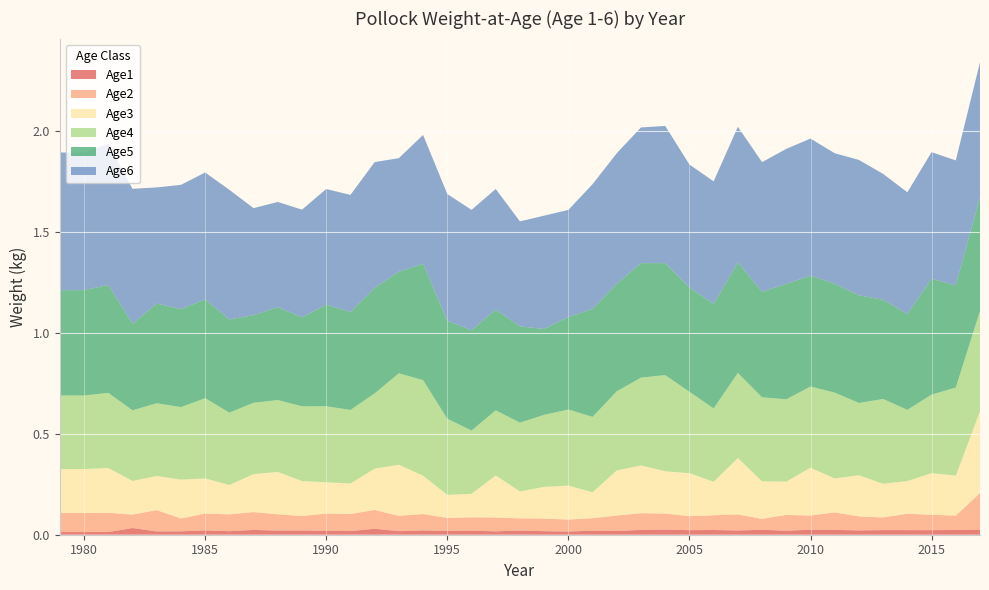

Reading left to right, list all the values displayed in this chart.

Age1: 0.0	0.0	0.0	0.0	0.0	0.0	0.0	0.0	0.0	0.0	0.0	0.0	0.0	0.0	0.0	0.0	0.0	0.0	0.0	0.0	0.0	0.0	0.0	0.0	0.0	0.0	0.0	0.0	0.0	0.0	0.0	0.0	0.0	0.0	0.0	0.0	0.0	0.0	0.0
Age2: 0.1	0.1	0.1	0.1	0.1	0.1	0.1	0.1	0.1	0.1	0.1	0.1	0.1	0.1	0.1	0.1	0.1	0.1	0.1	0.1	0.1	0.1	0.1	0.1	0.1	0.1	0.1	0.1	0.1	0.1	0.1	0.1	0.1	0.1	0.1	0.1	0.1	0.1	0.2
Age3: 0.2	0.2	0.2	0.2	0.2	0.2	0.2	0.1	0.2	0.2	0.2	0.2	0.2	0.2	0.3	0.2	0.1	0.1	0.2	0.1	0.2	0.2	0.1	0.2	0.2	0.2	0.2	0.2	0.3	0.2	0.2	0.2	0.2	0.2	0.2	0.2	0.2	0.2	0.4
Age4: 0.4	0.4	0.4	0.3	0.4	0.4	0.4	0.4	0.4	0.4	0.4	0.4	0.4	0.4	0.5	0.5	0.4	0.3	0.3	0.3	0.4	0.4	0.4	0.4	0.4	0.5	0.4	0.4	0.4	0.4	0.4	0.4	0.4	0.4	0.4	0.4	0.4	0.4	0.5
Age5: 0.5	0.5	0.5	0.4	0.5	0.5	0.5	0.5	0.4	0.5	0.4	0.5	0.5	0.5	0.5	0.6	0.5	0.5	0.5	0.5	0.4	0.5	0.5	0.5	0.6	0.6	0.5	0.5	0.5	0.5	0.6	0.5	0.5	0.5	0.5	0.5	0.6	0.5	0.6
Age6: 0.7	0.7	0.7	0.7	0.6	0.6	0.6	0.6	0.5	0.5	0.5	0.6	0.6	0.6	0.6	0.6	0.6	0.6	0.6	0.5	0.6	0.5	0.6	0.6	0.7	0.7	0.6	0.6	0.7	0.6	0.7	0.7	0.6	0.7	0.6	0.6	0.6	0.6	0.7